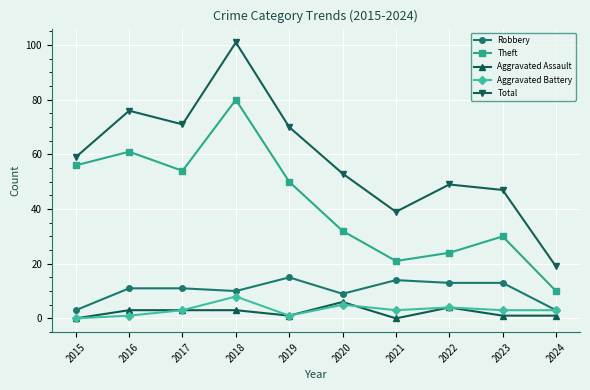

Reading left to right, list all the values displayed in this chart.

Robbery: 2015=3	2016=11	2017=11	2018=10	2019=15	2020=9	2021=14	2022=13	2023=13	2024=3
Theft: 2015=56	2016=61	2017=54	2018=80	2019=50	2020=32	2021=21	2022=24	2023=30	2024=10
Aggravated Assault: 2015=0	2016=3	2017=3	2018=3	2019=1	2020=6	2021=0	2022=4	2023=1	2024=1
Aggravated Battery: 2015=0	2016=1	2017=3	2018=8	2019=1	2020=5	2021=3	2022=4	2023=3	2024=3
Total: 2015=59	2016=76	2017=71	2018=101	2019=70	2020=53	2021=39	2022=49	2023=47	2024=19